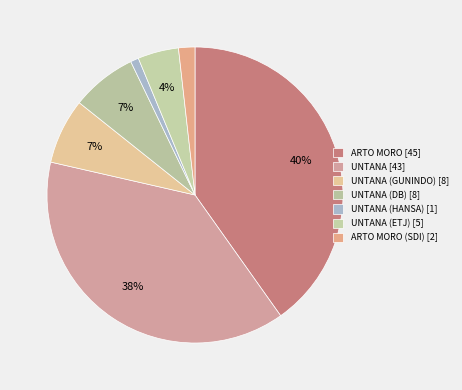

Count the number of slices in the pie.

7